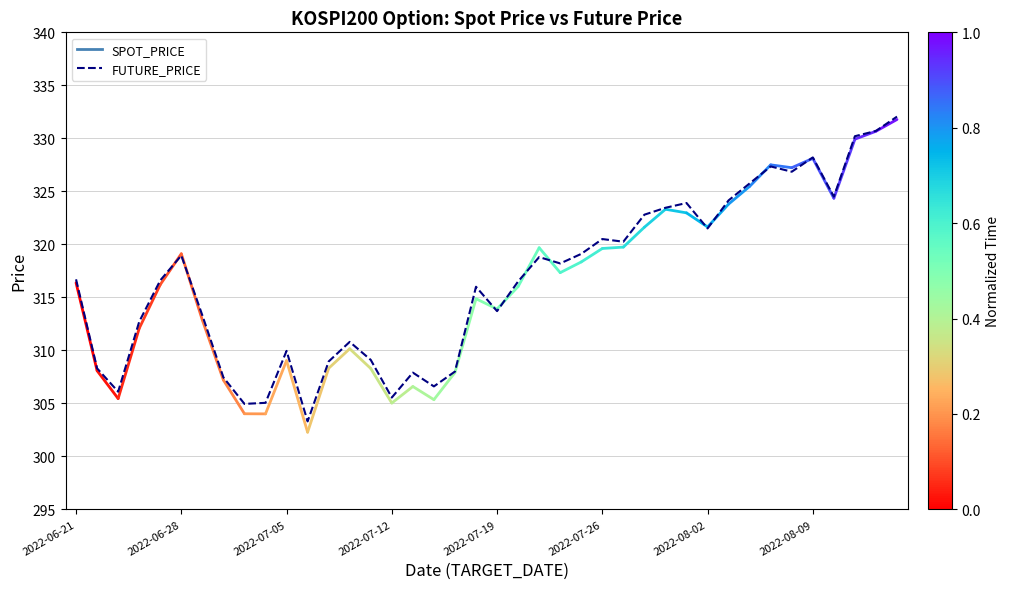

What is the smallest value displayed?

303.3